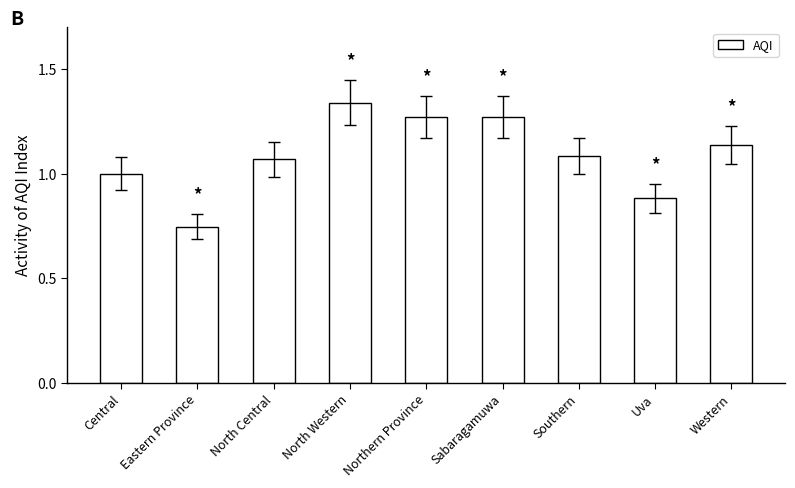

At which category does the chart reach its peak across all series?

North Western